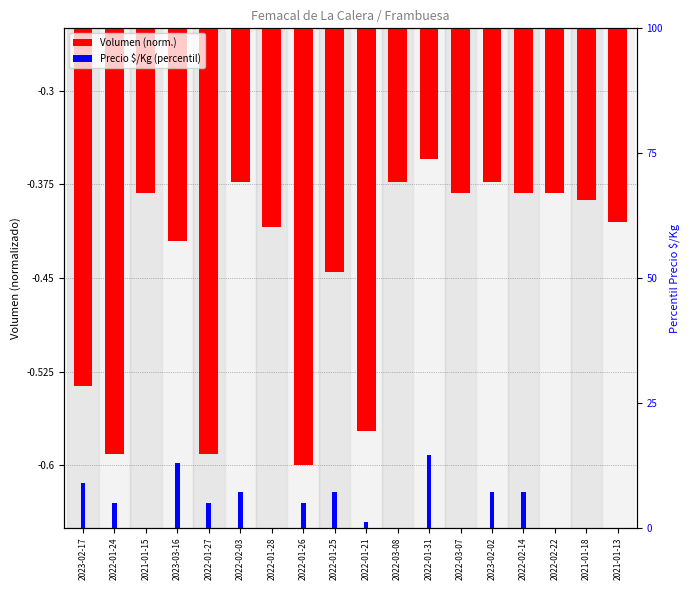

Reading left to right, transcribe all the data shown in this chart.

Volumen (norm.): 2023-02-17=-0.5	2022-01-24=-0.6	2021-01-15=-0.4	2023-03-16=-0.4	2022-01-27=-0.6	2022-02-03=-0.4	2022-01-28=-0.4	2022-01-26=-0.6	2022-01-25=-0.4	2022-01-21=-0.6	2022-03-08=-0.4	2022-01-31=-0.4	2022-03-07=-0.4	2023-02-02=-0.4	2022-02-14=-0.4	2022-02-22=-0.4	2021-01-18=-0.4	2021-01-13=-0.4
Precio $/Kg (percentil): 2023-02-17=9.5	2022-01-24=5.6	2021-01-15=0.0	2023-03-16=13.3	2022-01-27=5.6	2022-02-03=7.5	2022-01-28=0.0	2022-01-26=5.6	2022-01-25=7.5	2022-01-21=1.7	2022-03-08=0.0	2022-01-31=15.0	2022-03-07=0.0	2023-02-02=7.5	2022-02-14=7.5	2022-02-22=0.0	2021-01-18=0.0	2021-01-13=0.0